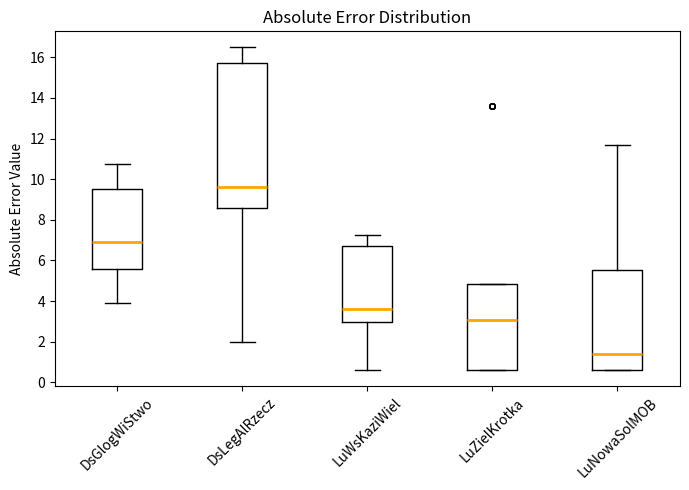

Where does the median line of the box for DsLegAlRzecz sit on the y-axis? The values are not printed on the chart, so give them approximately, as read against the axis.

9.6